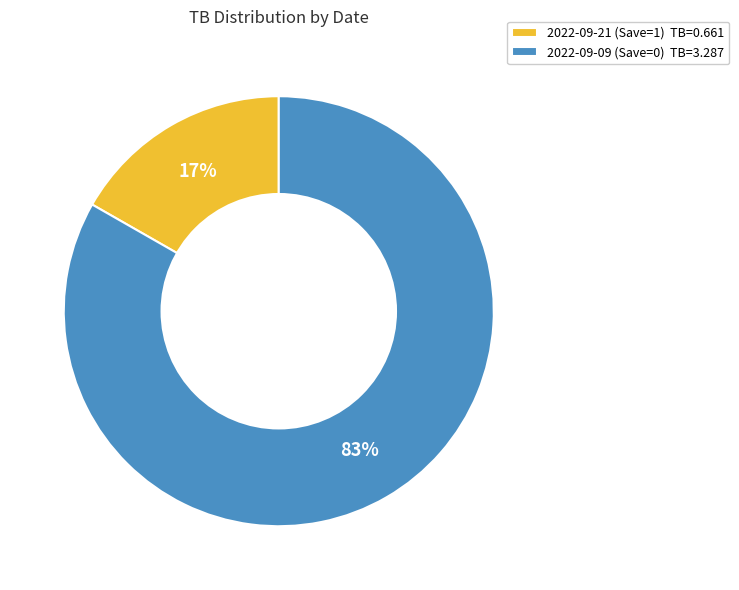

Which slice is the largest?

2022-09-09 (Save=0)